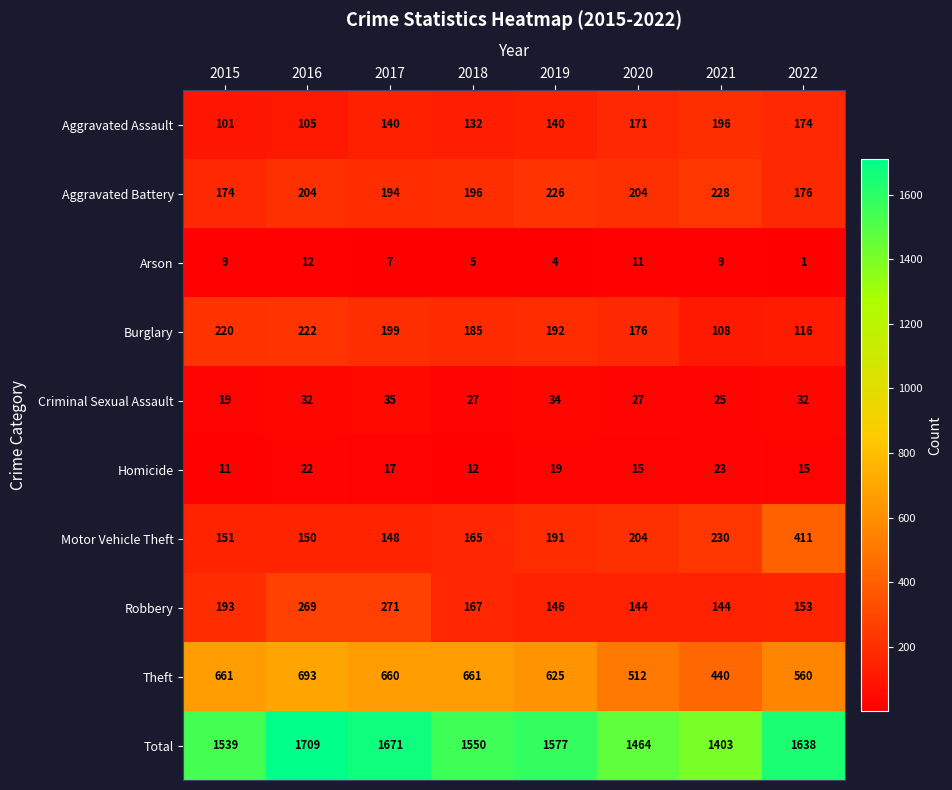

What is the sum of the Burglary values at 2016 and 2018?

407